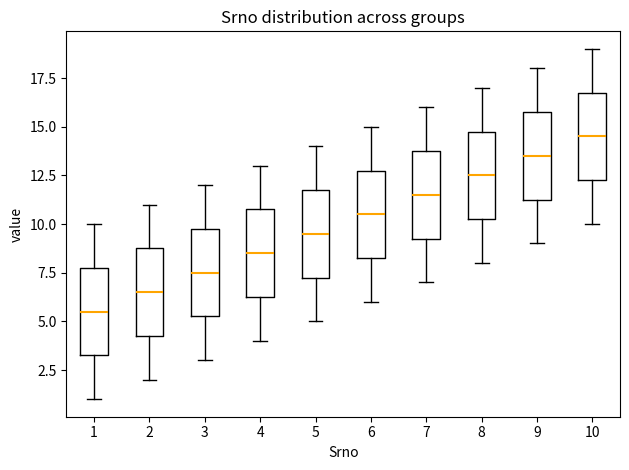

Reading left to right, transcribe this box plot: for each box, give where its median line is, the range the box spans, and where its two whiskers end, as read against the y-axis. The values are not printed on the chart, so give them approximately, as read against the axis.

1: median 5.5, box 3.5 to 8.0, whiskers 1.0 to 10.0
2: median 6.5, box 4.5 to 9.0, whiskers 2.0 to 11.0
3: median 7.5, box 5.5 to 10.0, whiskers 3.0 to 12.0
4: median 8.5, box 6.5 to 11.0, whiskers 4.0 to 13.0
5: median 9.5, box 7.5 to 12.0, whiskers 5.0 to 14.0
6: median 10.5, box 8.5 to 13.0, whiskers 6.0 to 15.0
7: median 11.5, box 9.5 to 14.0, whiskers 7.0 to 16.0
8: median 12.5, box 10.5 to 15.0, whiskers 8.0 to 17.0
9: median 13.5, box 11.5 to 16.0, whiskers 9.0 to 18.0
10: median 14.5, box 12.5 to 17.0, whiskers 10.0 to 19.0